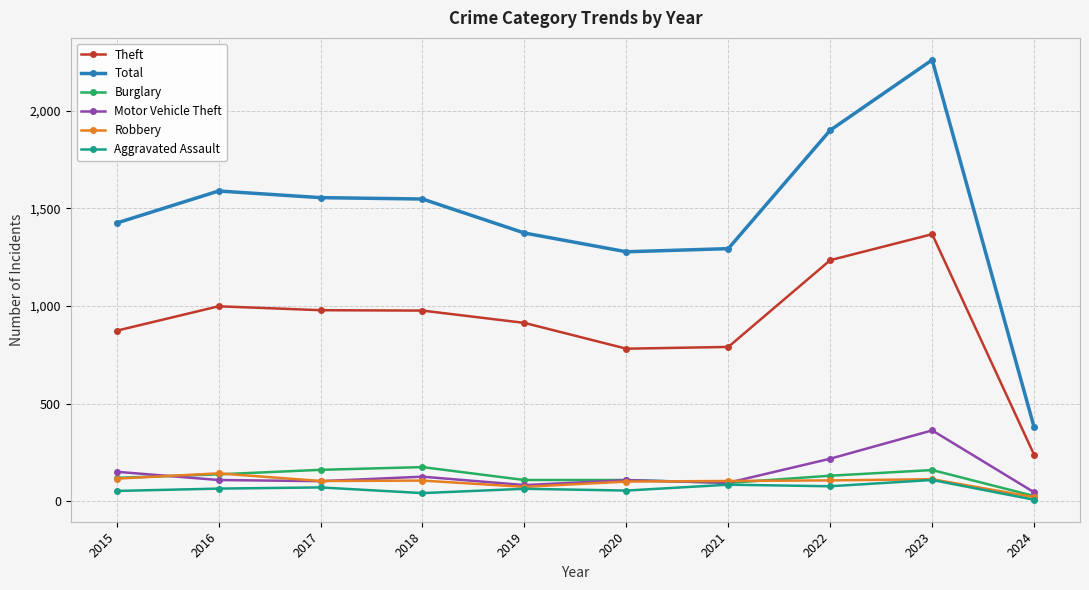

True or false: Theft and Aggravated Assault cross at least once.

False